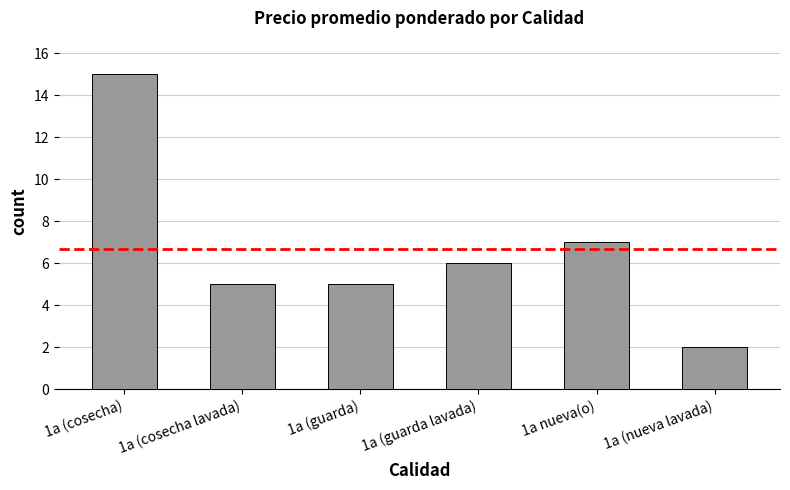

Where is the data nearest to the value 8?

1a nueva(o)